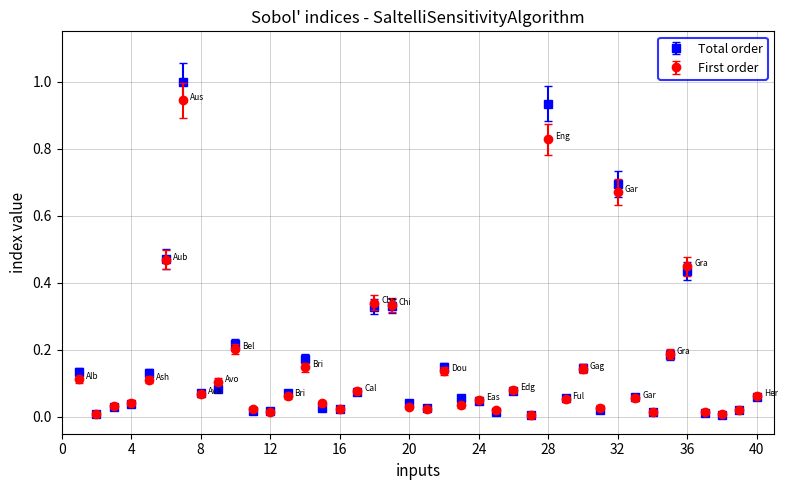

What are all the series names shown in the legend?

Total order, First order